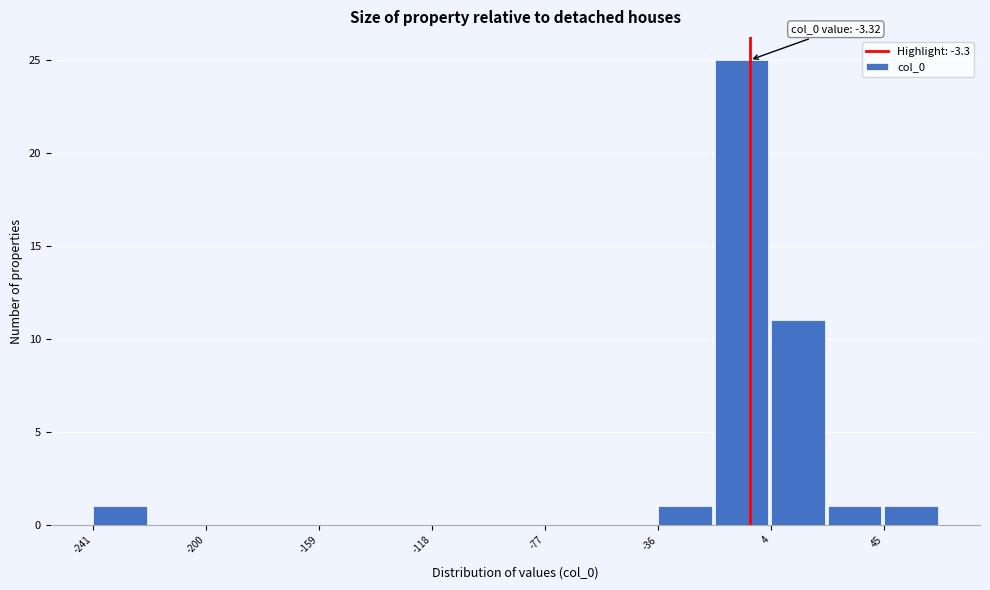

Which range on the x-axis has the tallest bar?

-15 to 5